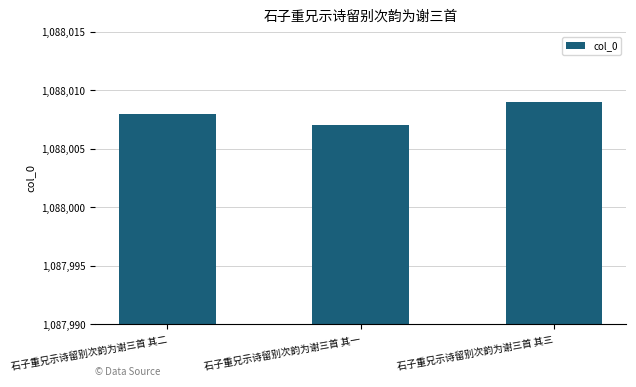

Approximately how many times larger is the value at 石子重兄示诗留别次韵为谢三首 其一 compared to 石子重兄示诗留别次韵为谢三首 其二?

1.0